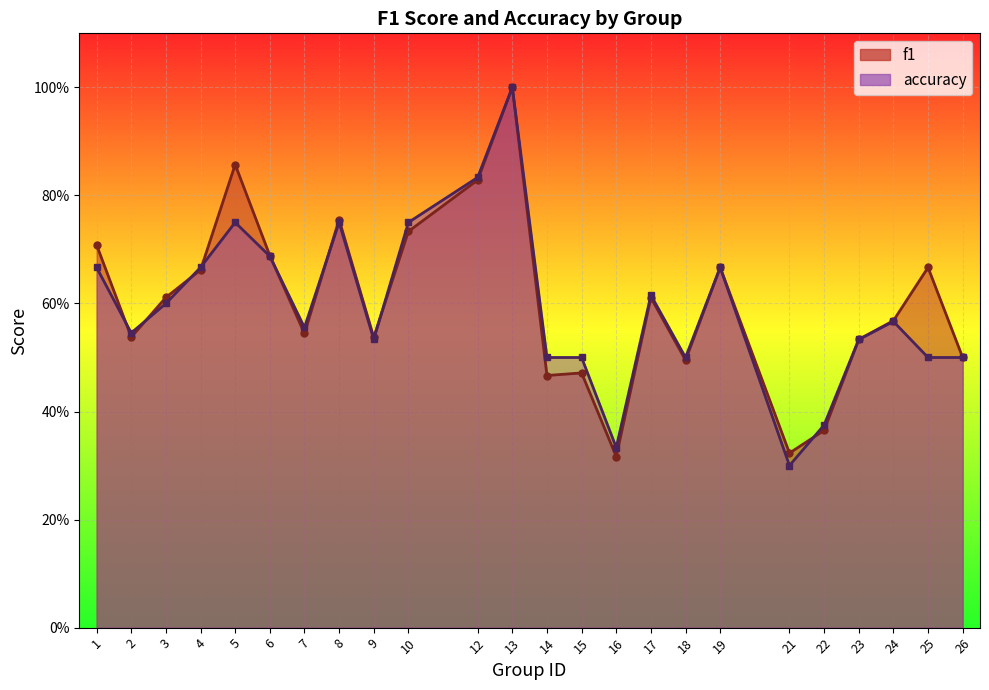

Count the number of categories in the chart.

24